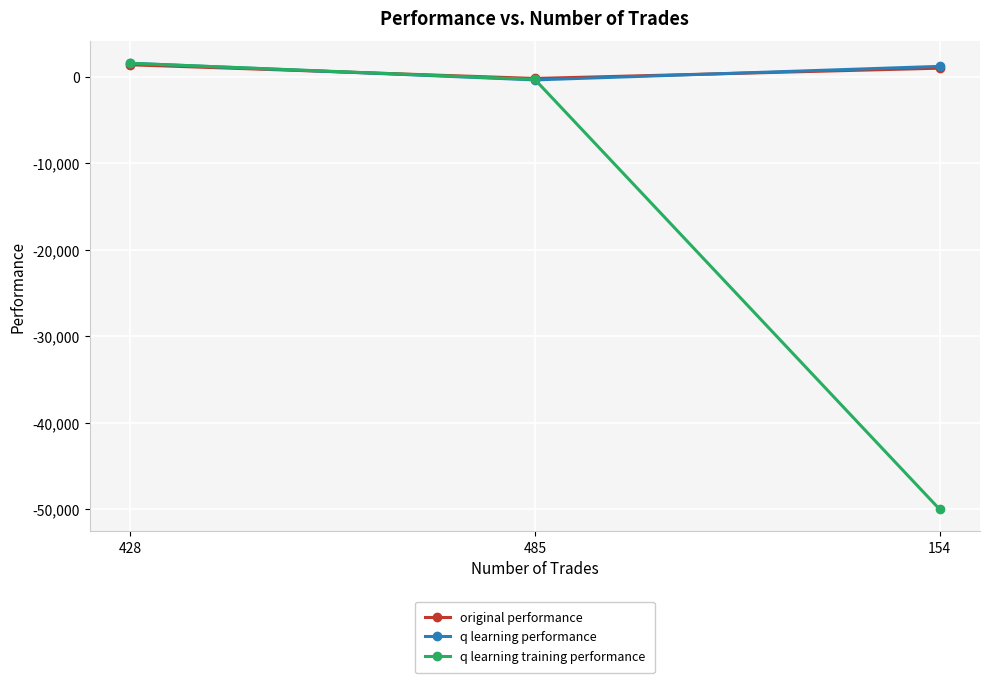

Is this an area chart (filled region under the line)?

No